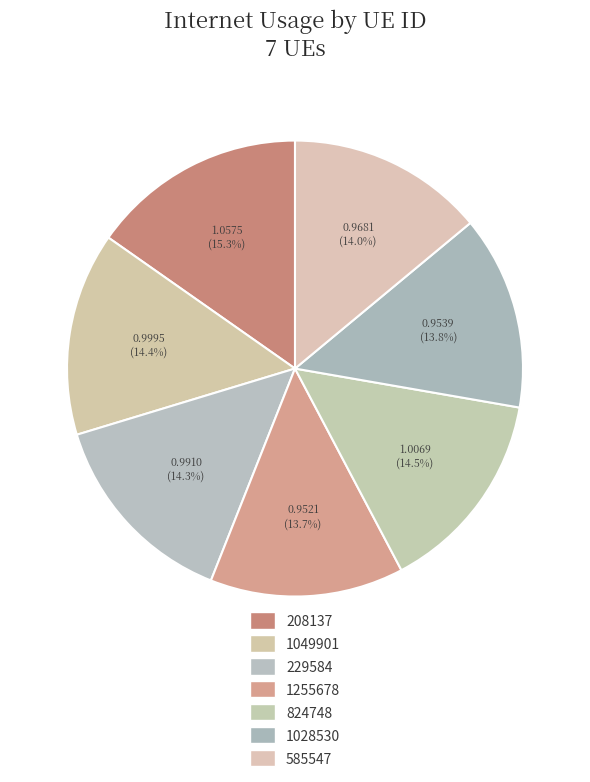

Is there any slice that represents more than half of the pie?

No